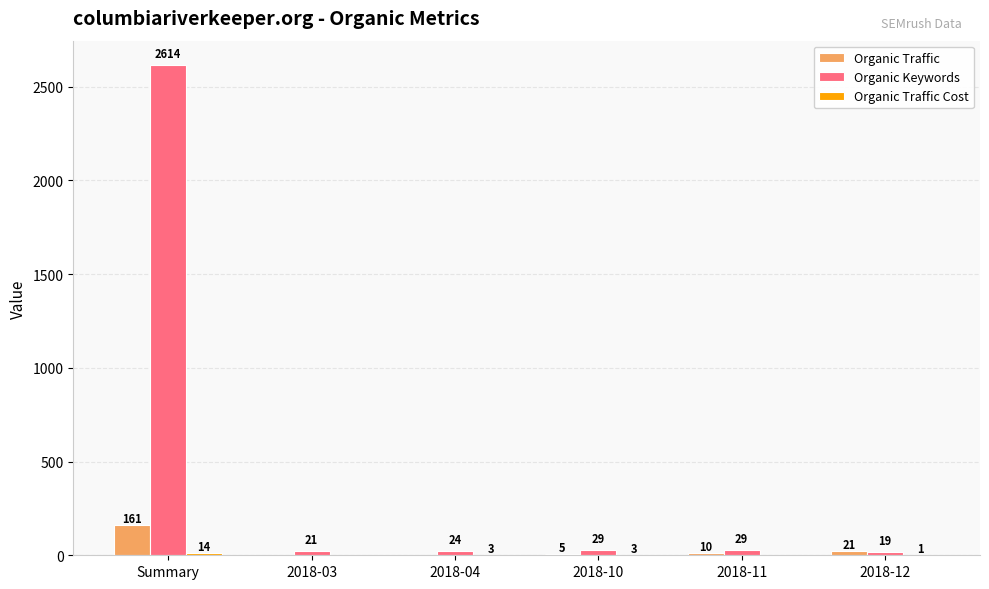

Where does the Organic Keywords series first go above 29?

Summary